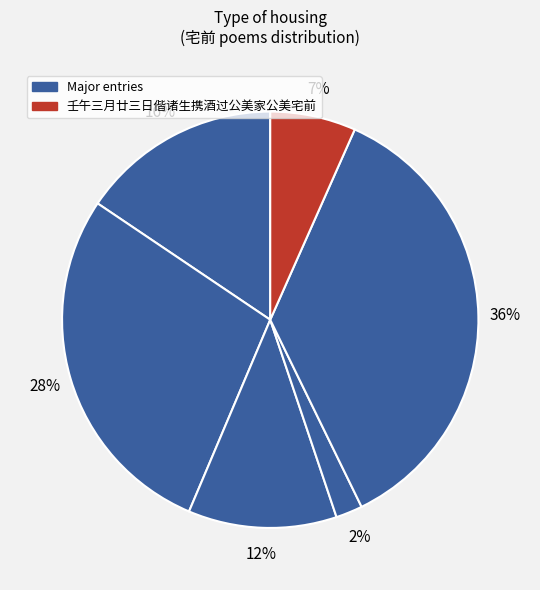

How many segments does this pie chart have?

6